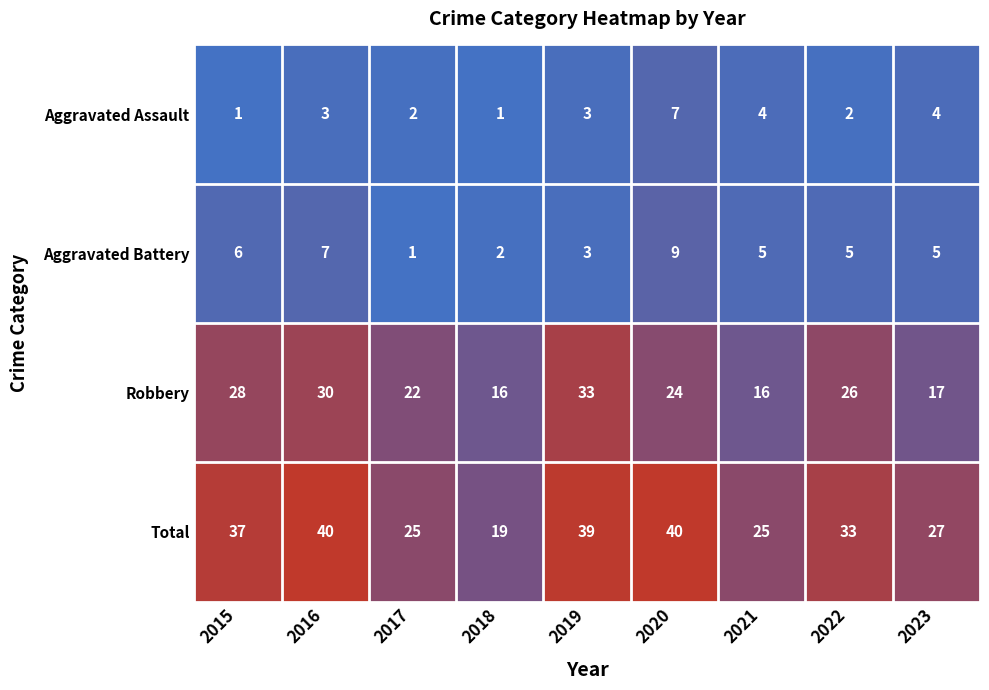

Where does the Total series first go above 33?

2015